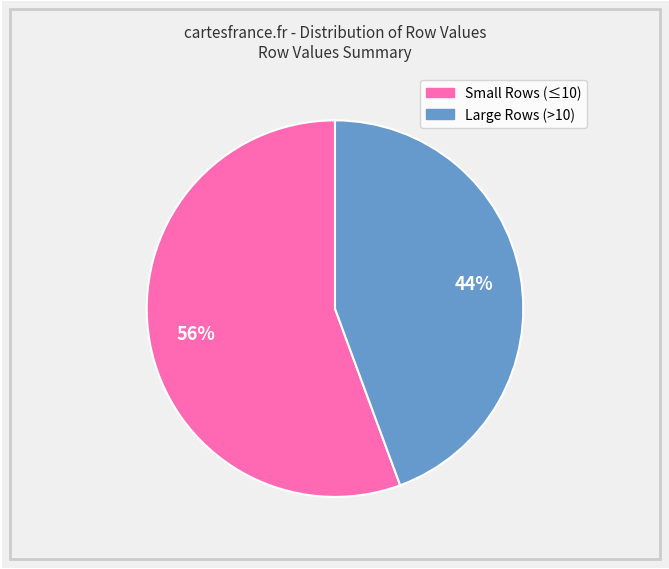

Count the number of slices in the pie.

2